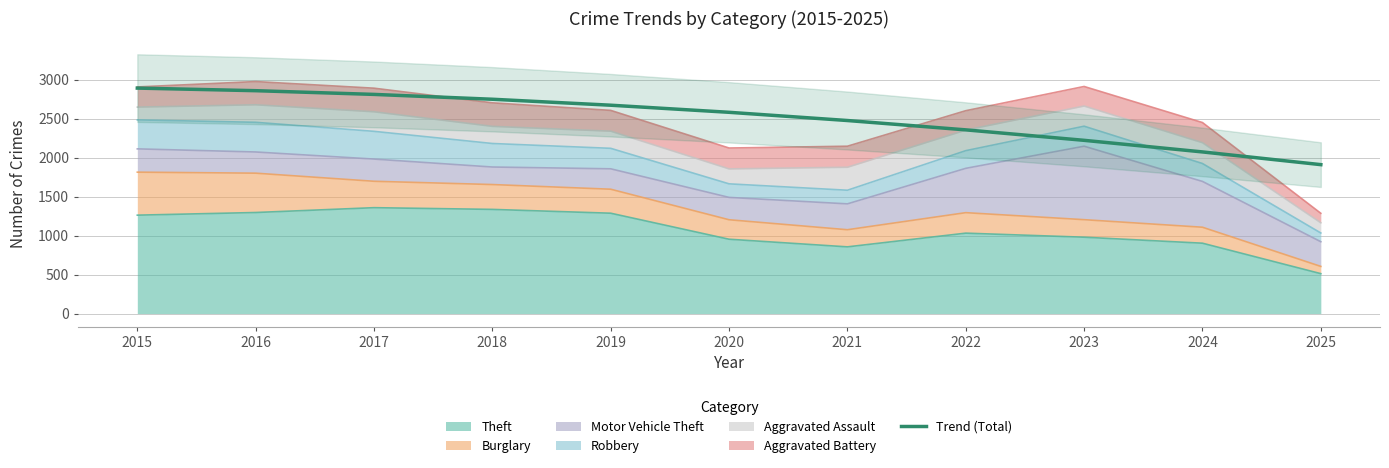

The chart shows a value of 2358.1 at 2022. True or false?

True